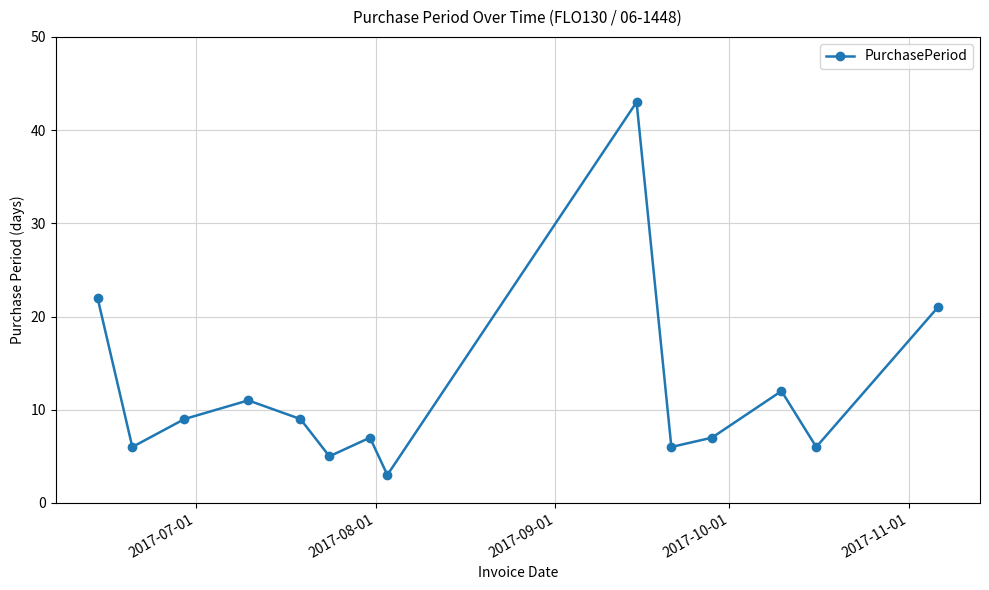

How many categories are shown in the chart?

14